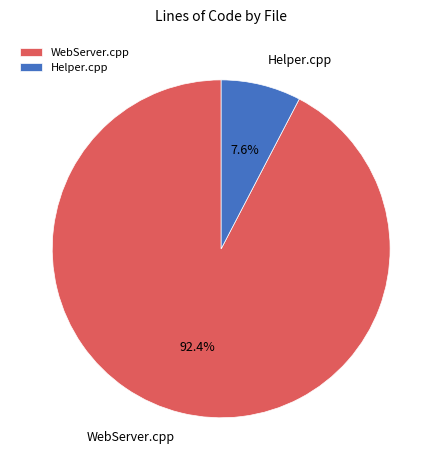

How much of the chart is everything except Helper.cpp?

92.4%